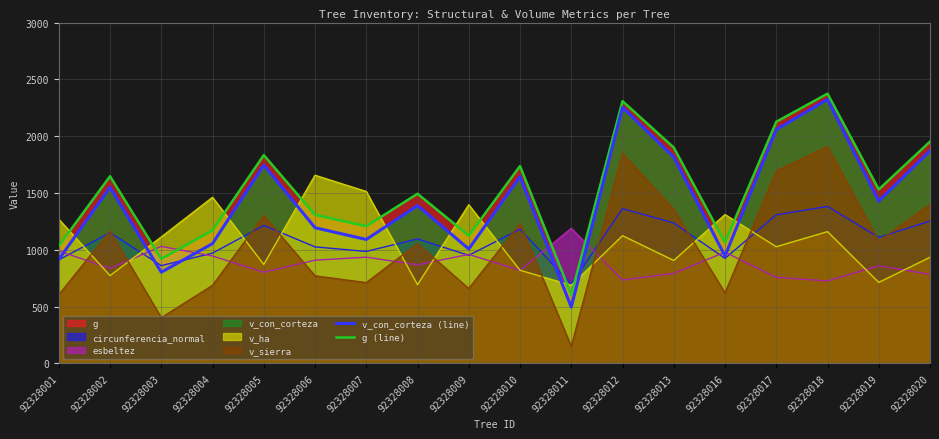

In g (line), how many points are lower than both neighbors (excluding endpoints)?

6